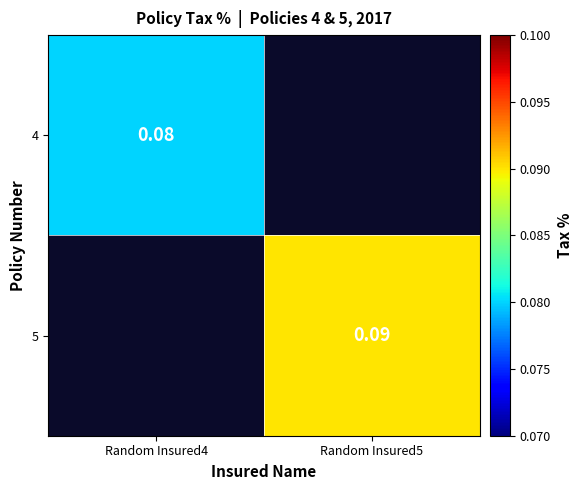

Is the value of 4 at Random Insured4 greater than the value of 5 at Random Insured5?

No